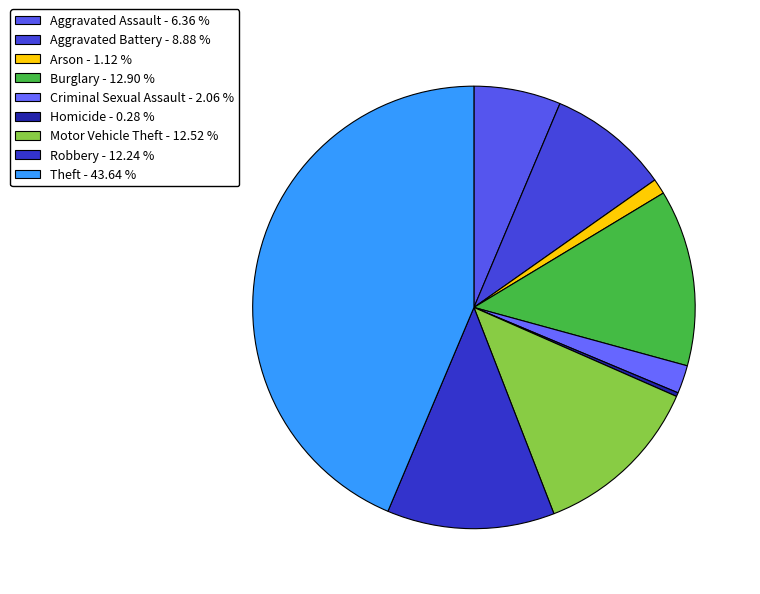

Is there any slice that represents more than half of the pie?

No